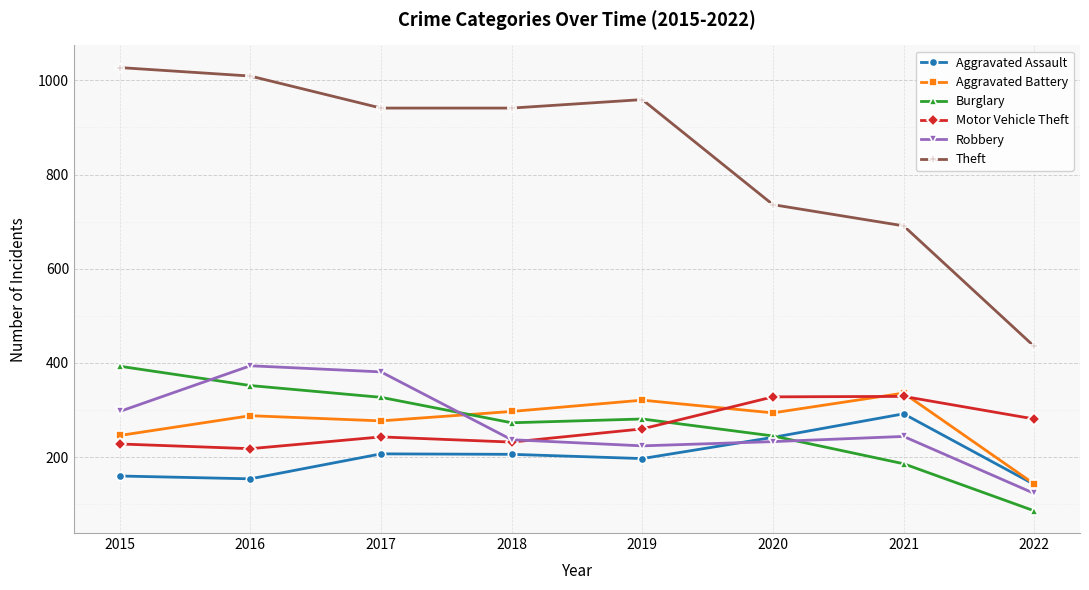

What is the value of the Motor Vehicle Theft point at the 6th from the left?

328